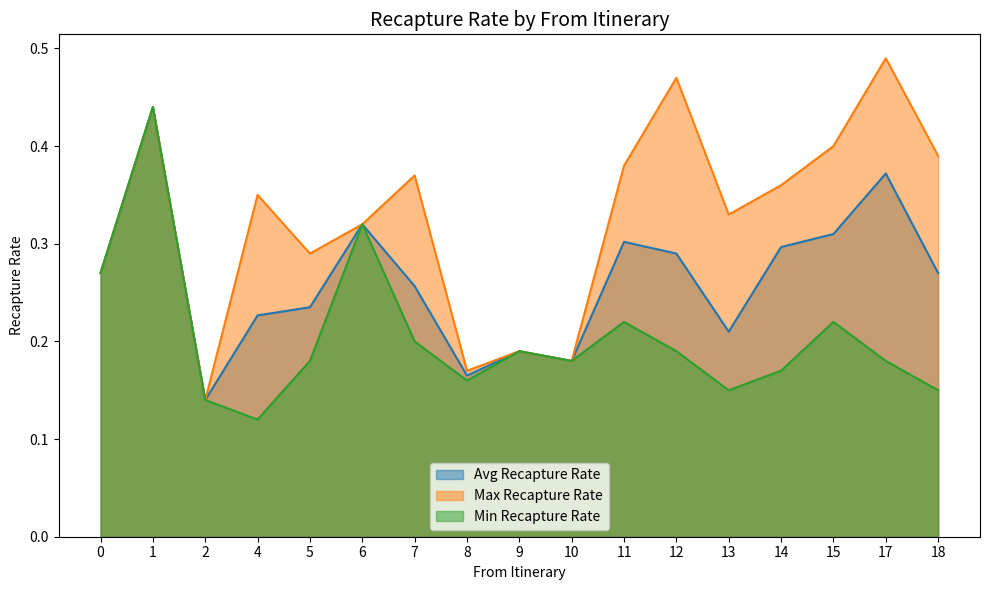

What is the value of the Min Recapture Rate point at the 3rd from the left?

0.1